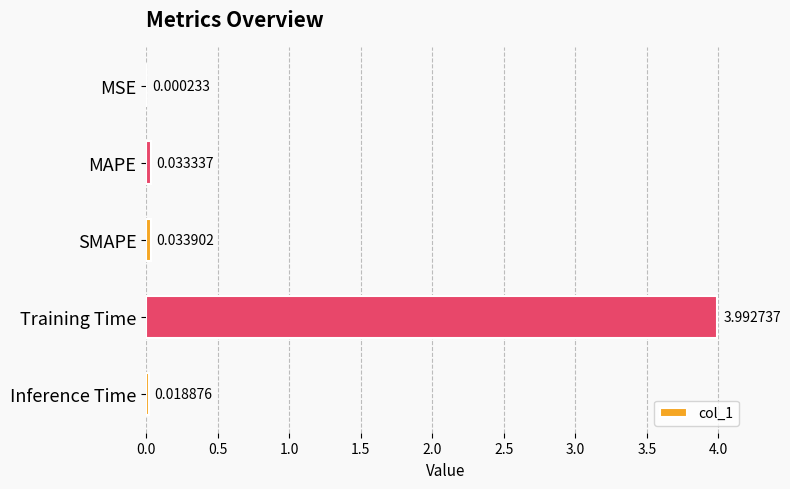

At which label is the value closest to 1?

SMAPE